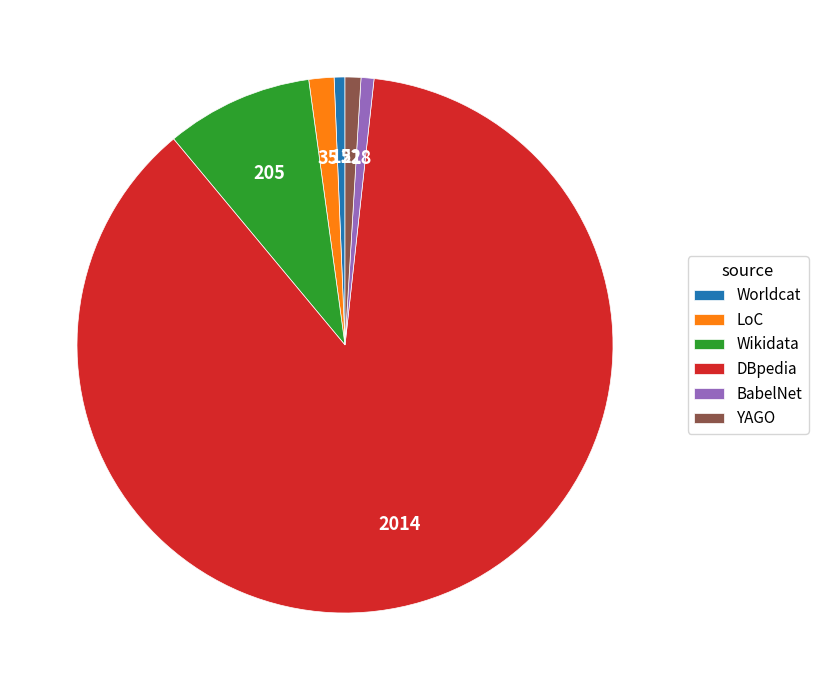

What is the ratio of the value at Wikidata to the value at LoC?

5.9